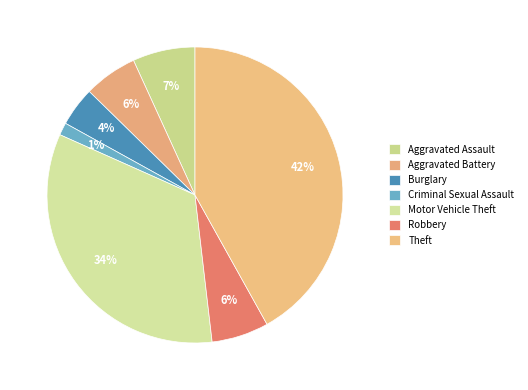

To the nearest percent, what is the difference between the largest and smallest slice percentages?

41%